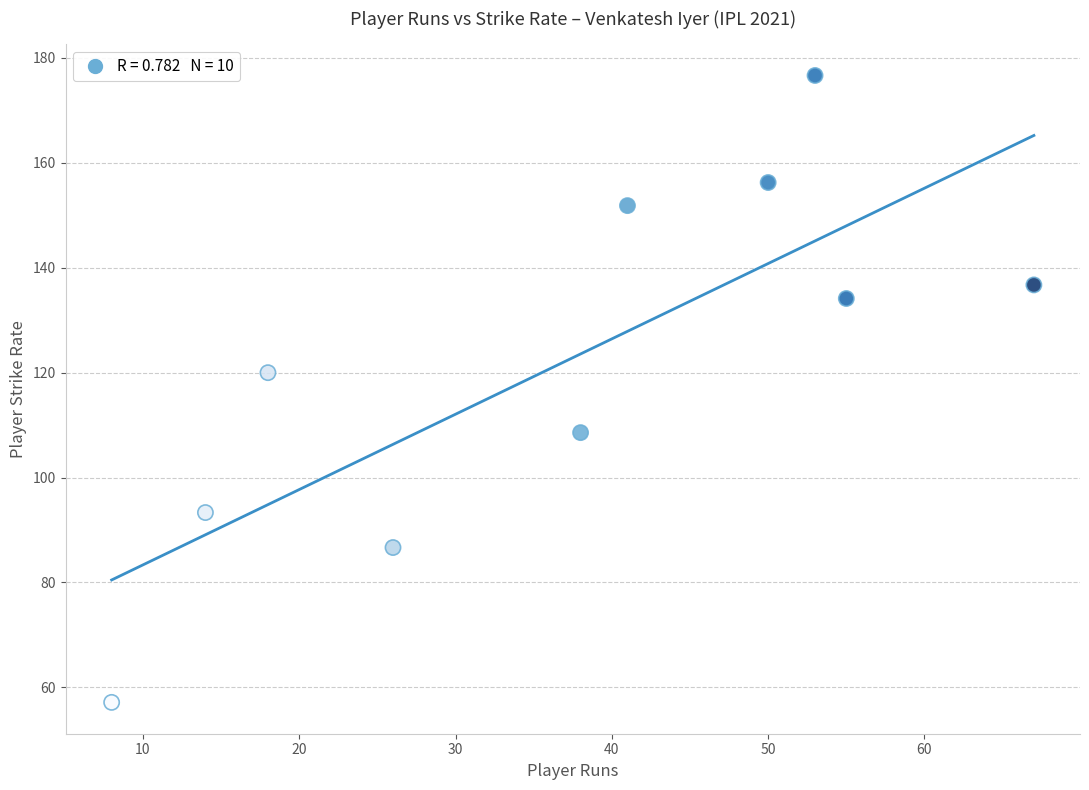

What is the average X value?

37.0